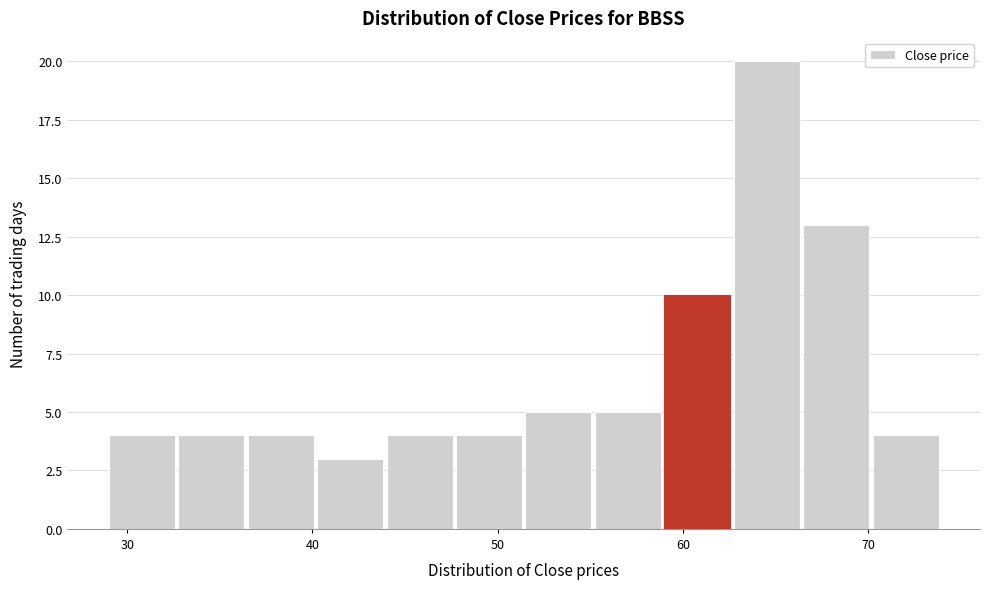

Read against the x-axis, roughly where is the centre of the tallest bar?

65